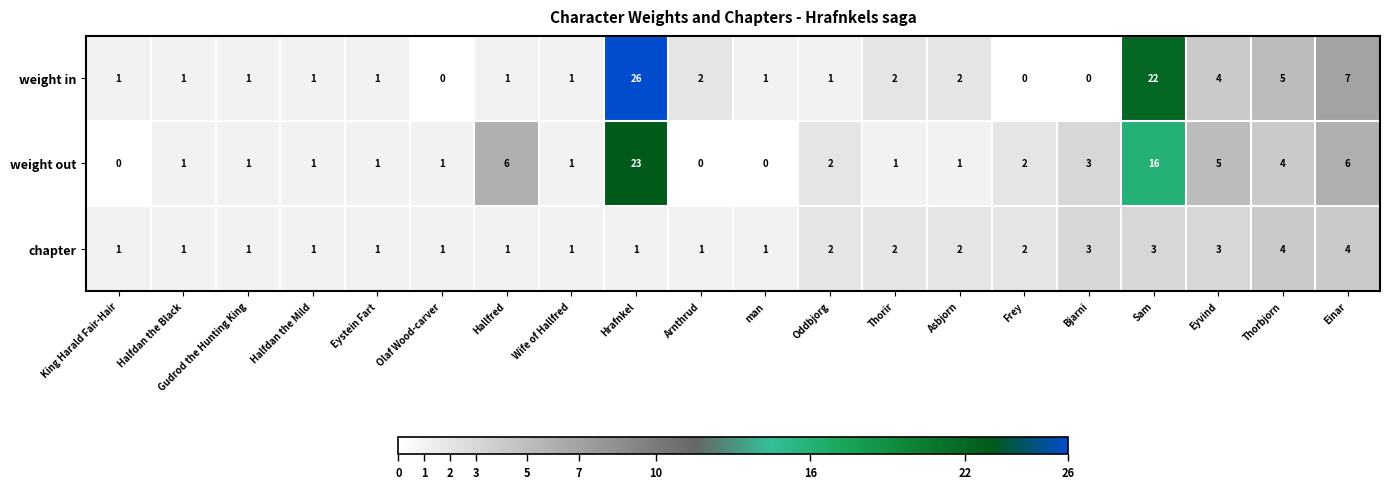

True or false: chapter has a value of 2 at Oddbjorg.

True